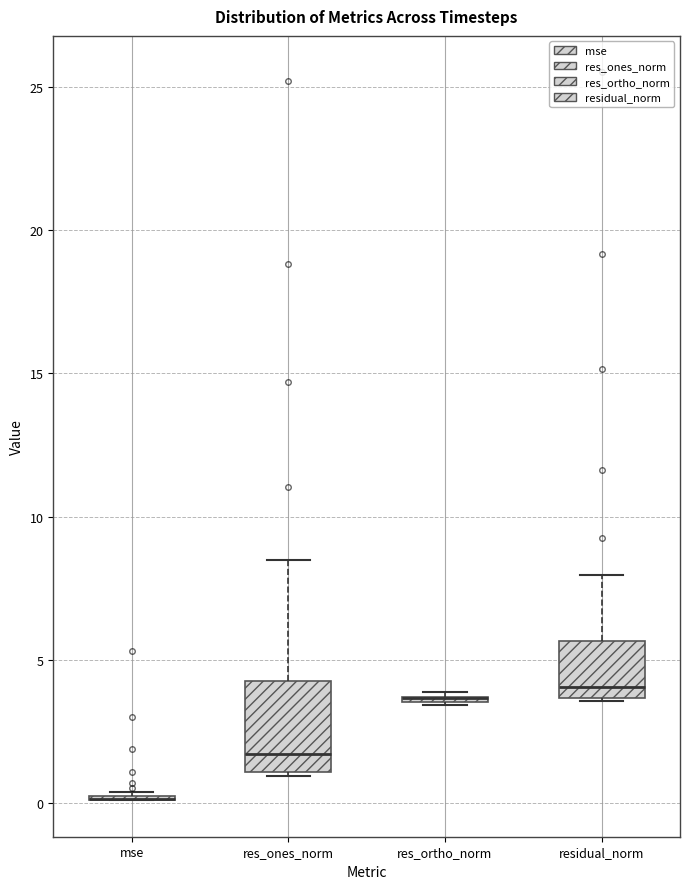

Where is the lower edge of the box for res_ones_norm on the y-axis? The values are not printed on the chart, so give them approximately, as read against the axis.

1.0